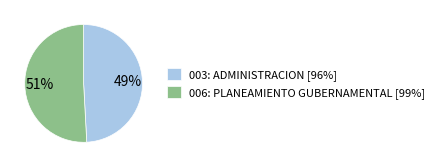

Is the sum of 003: ADMINISTRACION and 006: PLANEAMIENTO GUBERNAMENTAL greater than half?

Yes